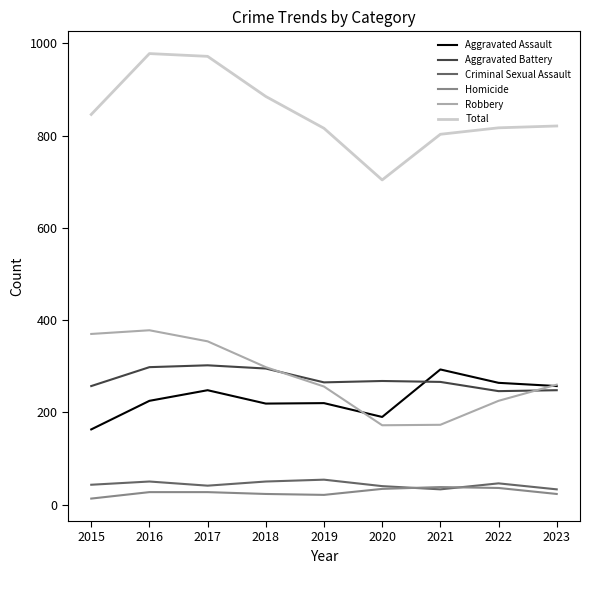

How many distinct data groups are displayed?

6